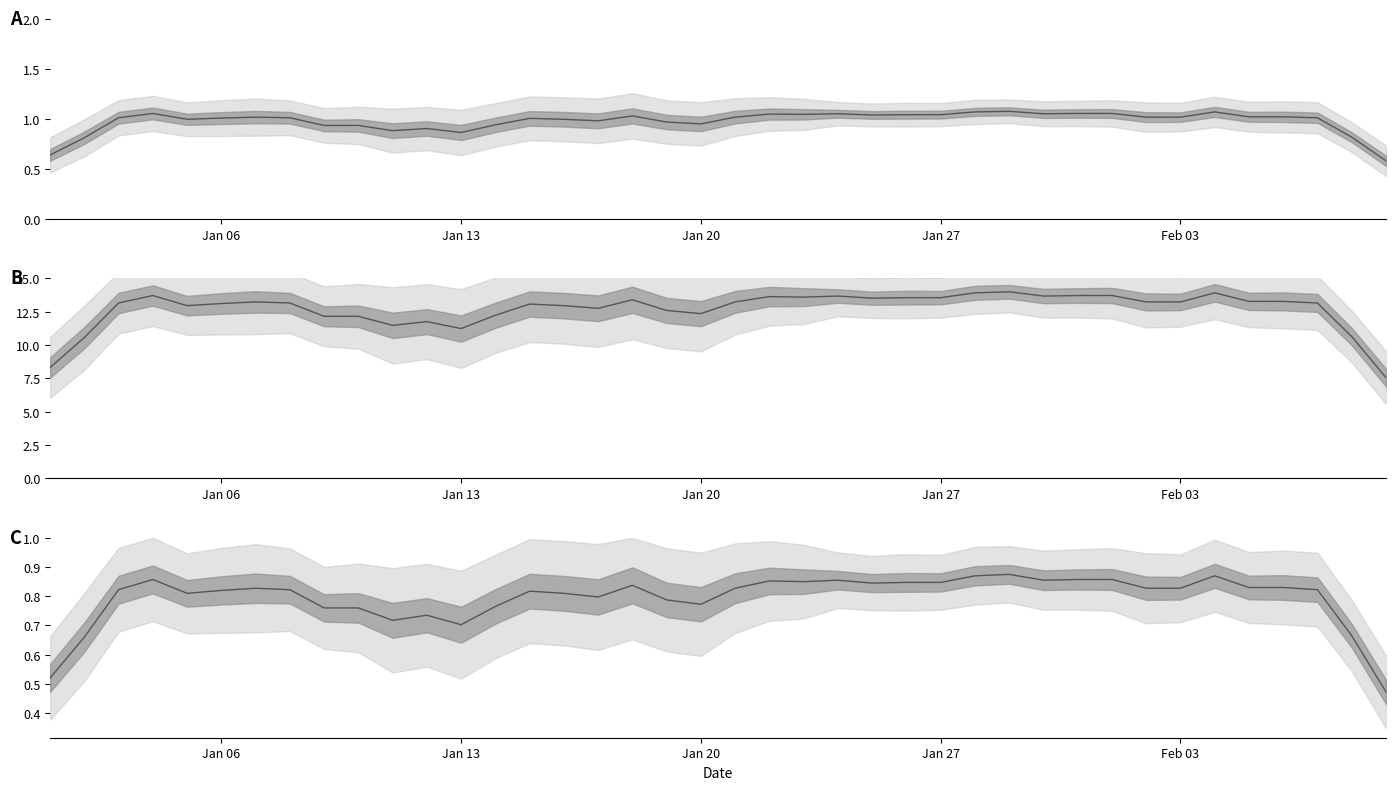

The chart shows a value of 1.2 at 23. True or false?

False